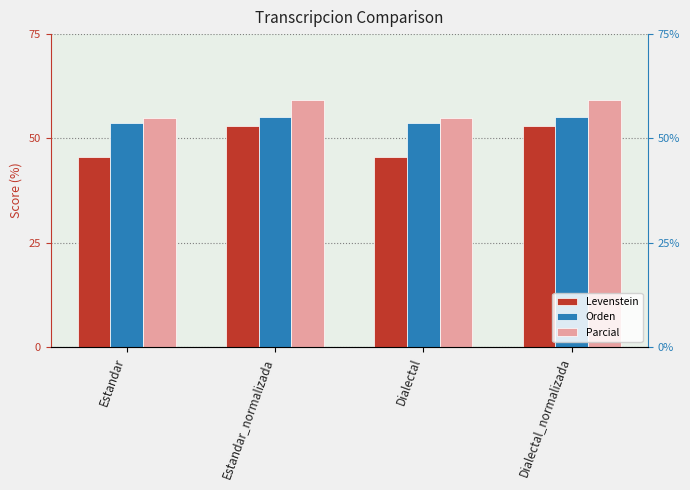

What is the average value of the Parcial series?

57.0